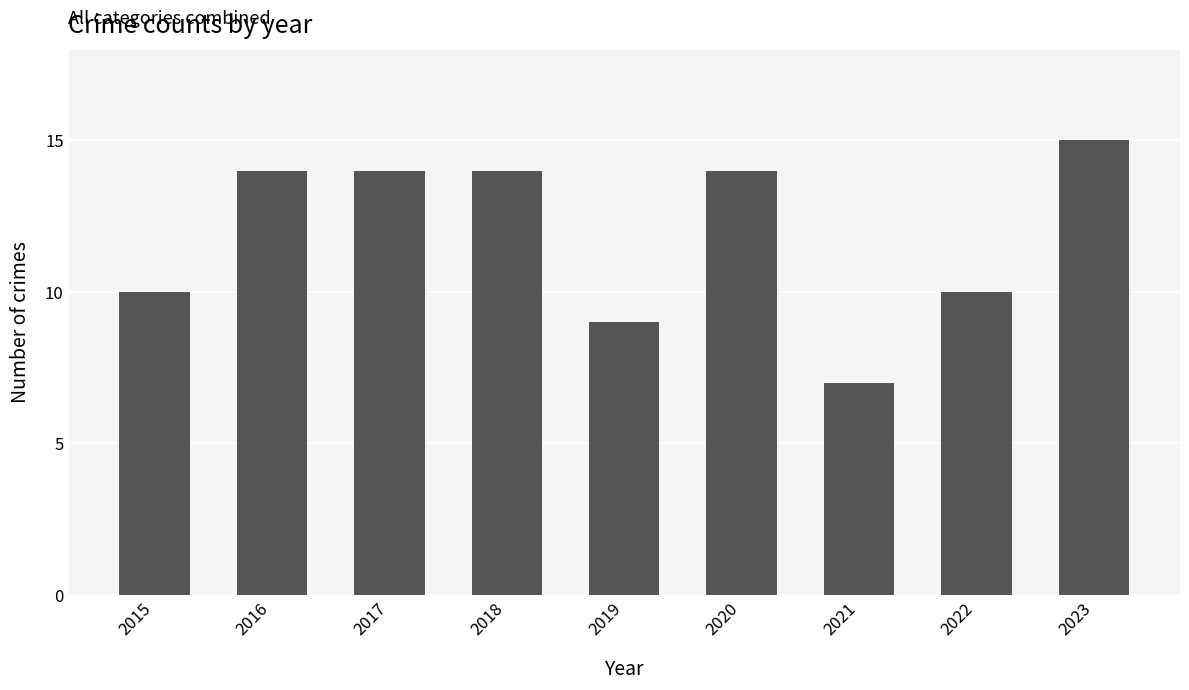

What is the ratio of the value at 2019 to the value at 2015?

0.9